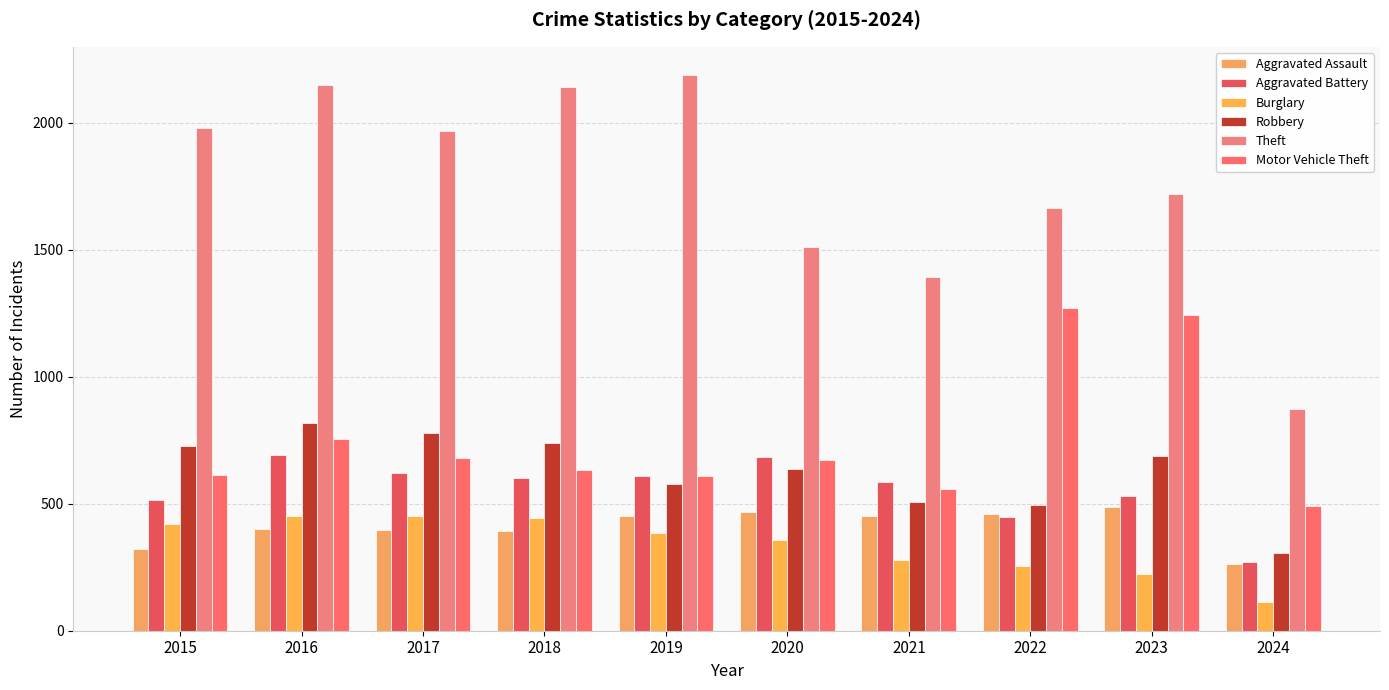

Rank the series at 2018 from highest to lowest value.

Theft, Robbery, Motor Vehicle Theft, Aggravated Battery, Burglary, Aggravated Assault